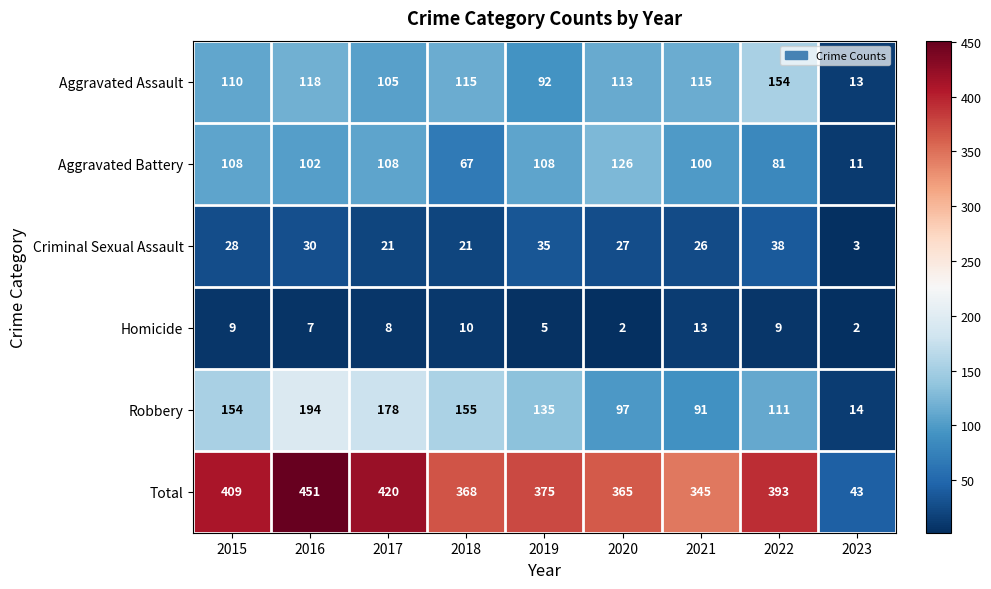

What is the sum of the Robbery values at 2022 and 2021?

202